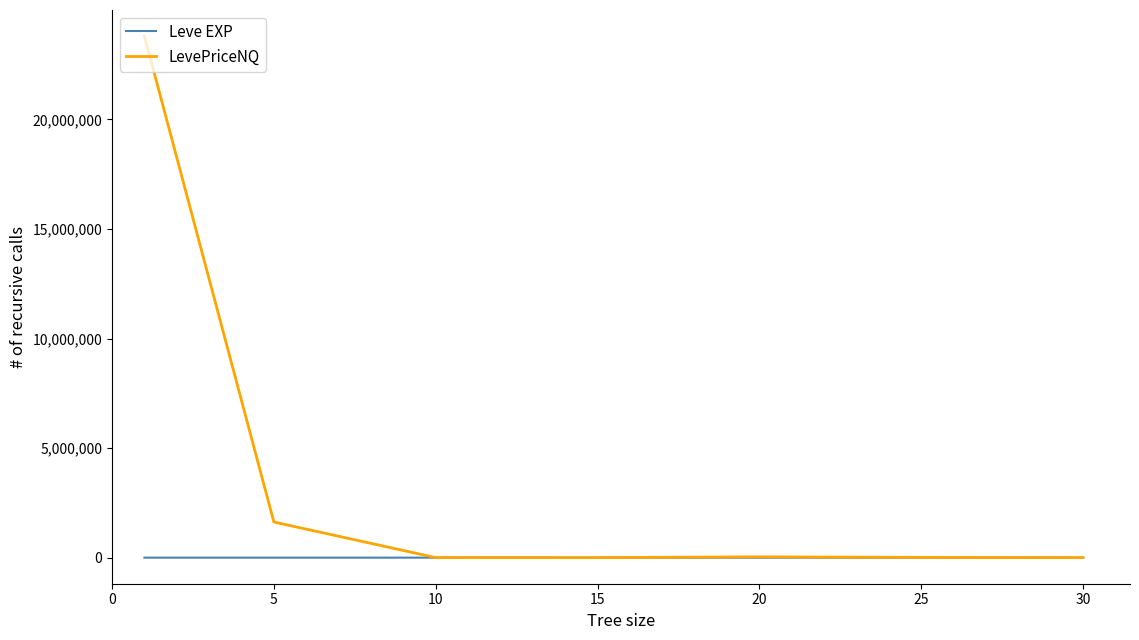

Which series has the largest range (max minus min)?

LevePriceNQ